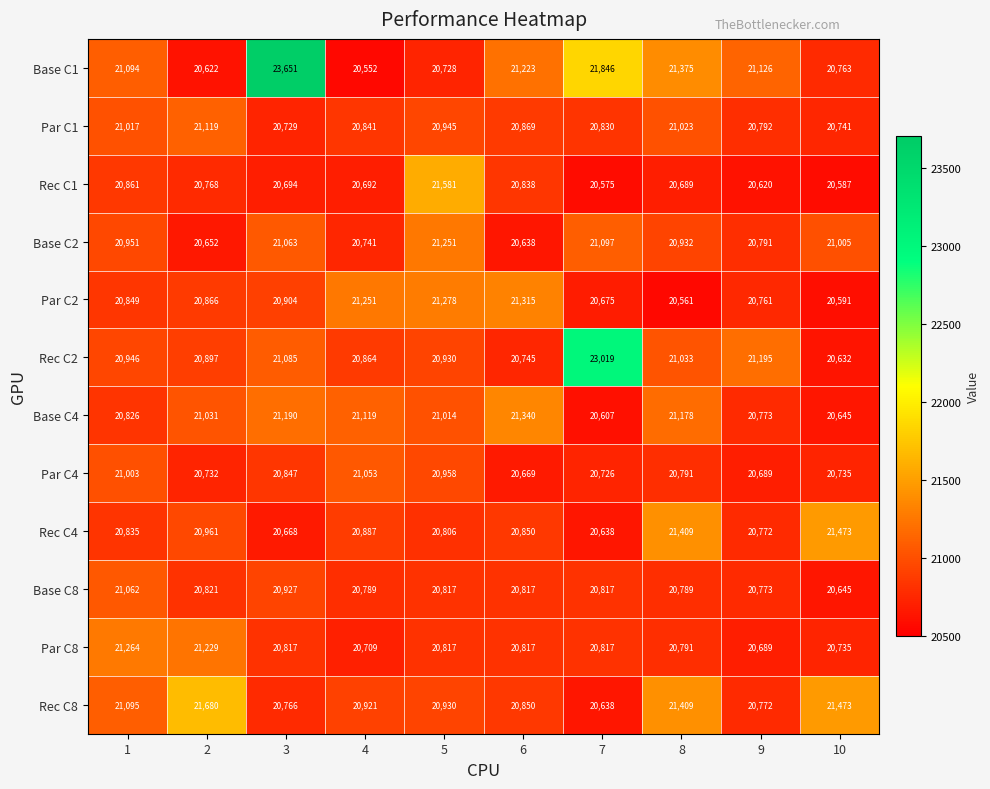

What is the spread (max minus min) of values at 4?

699